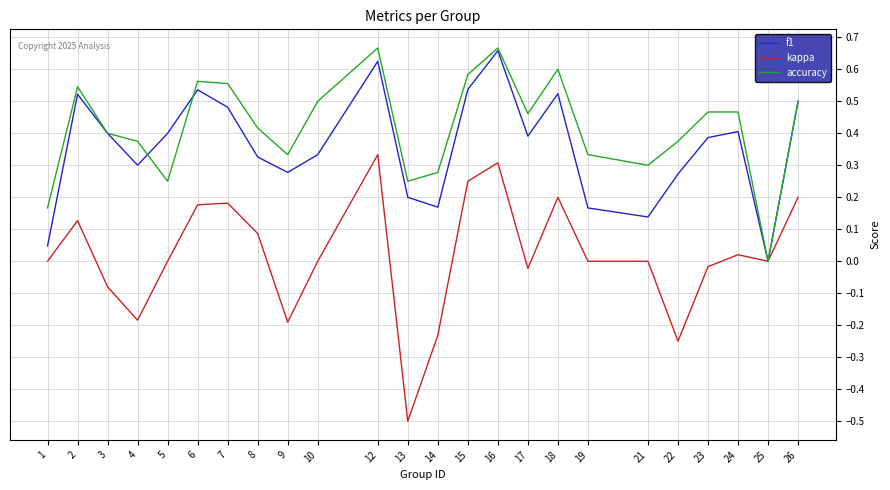

Rank the series at 5 from highest to lowest value.

f1, accuracy, kappa